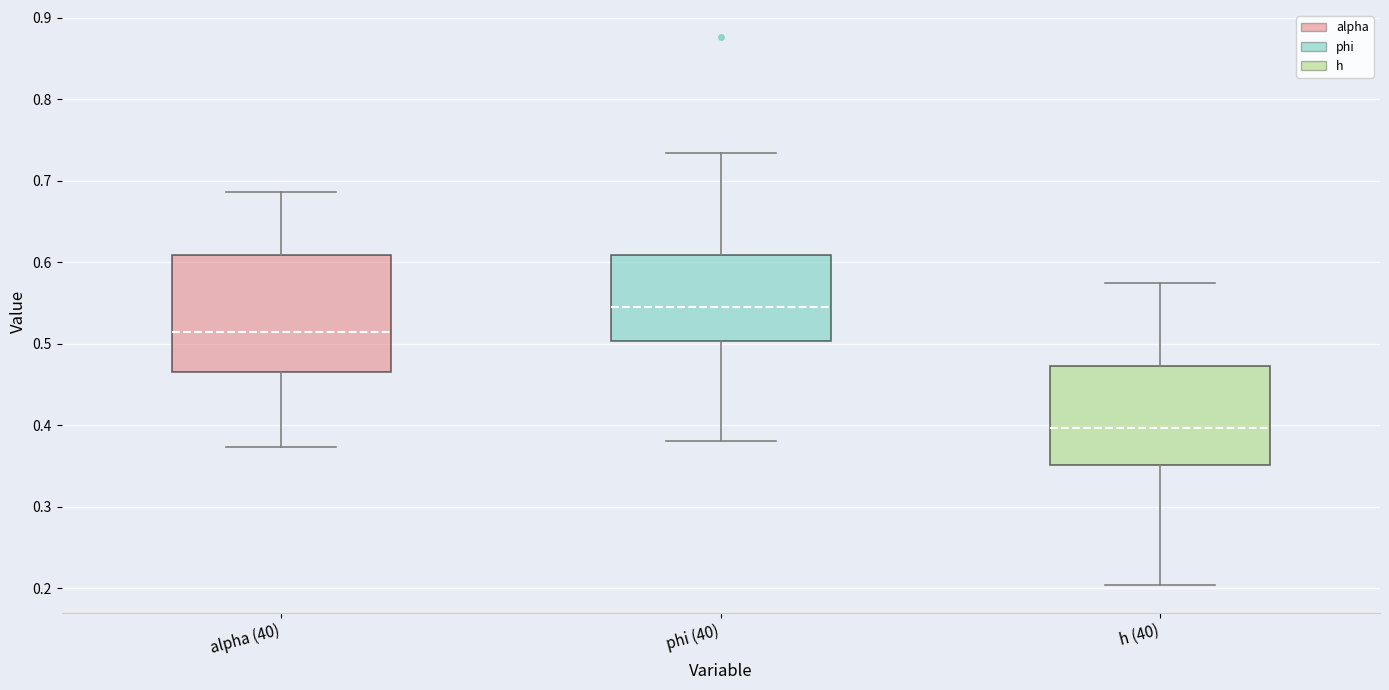

Comparing the boxes themselves (not the whiskers), which one is the tallest?

alpha (40)